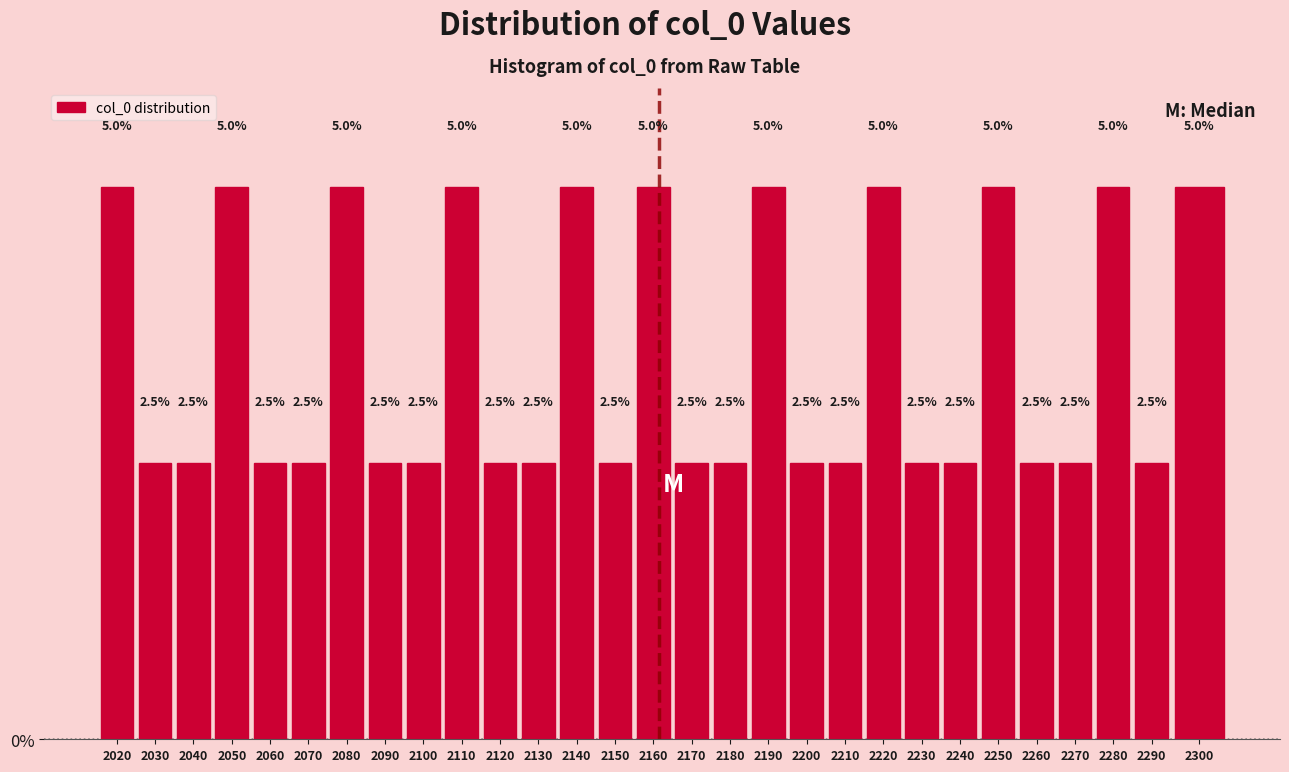

Reading left to right, transcribe all the data shown in this chart.

5.0	2.5	2.5	5.0	2.5	2.5	5.0	2.5	2.5	5.0	2.5	2.5	5.0	2.5	5.0	2.5	2.5	5.0	2.5	2.5	5.0	2.5	2.5	5.0	2.5	2.5	5.0	2.5	5.0